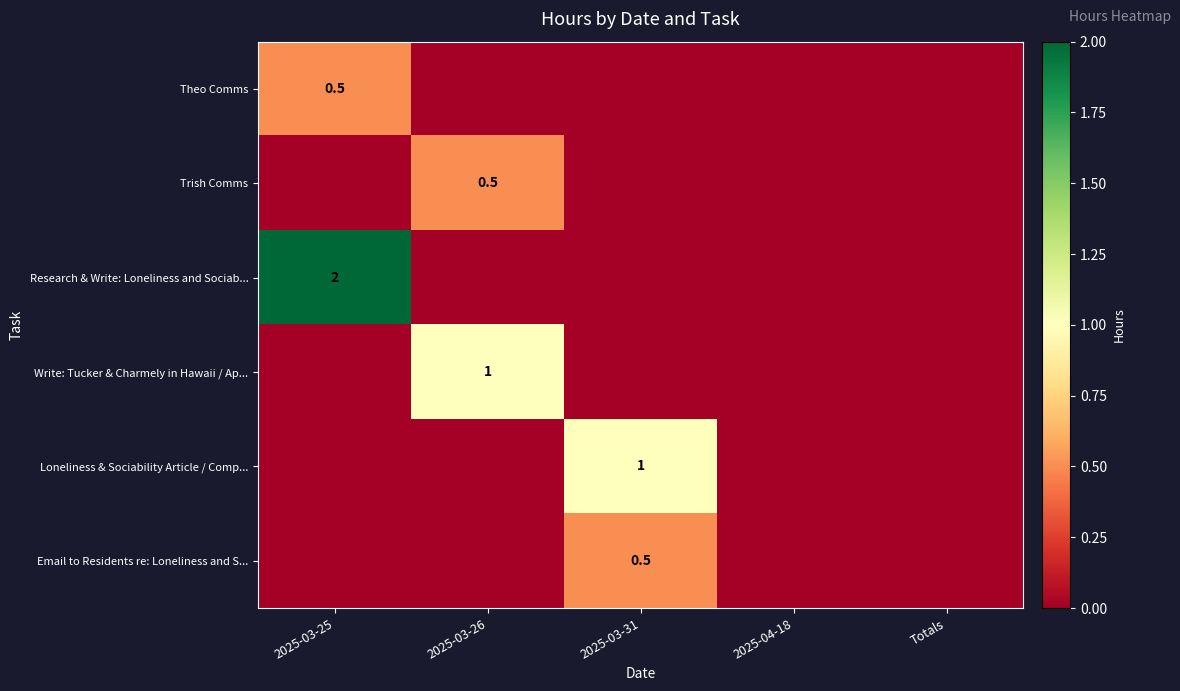

Rank the categories by Research & Write: Loneliness and Sociab... value from highest to lowest.

2025-03-25, 2025-03-26, 2025-03-31, 2025-04-18, Totals